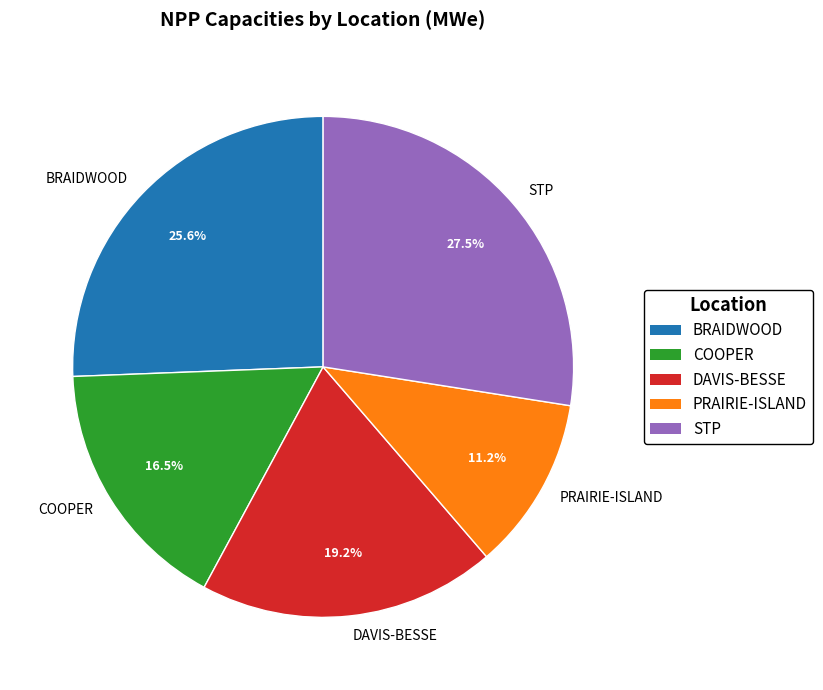

How many slices are in this pie chart?

5